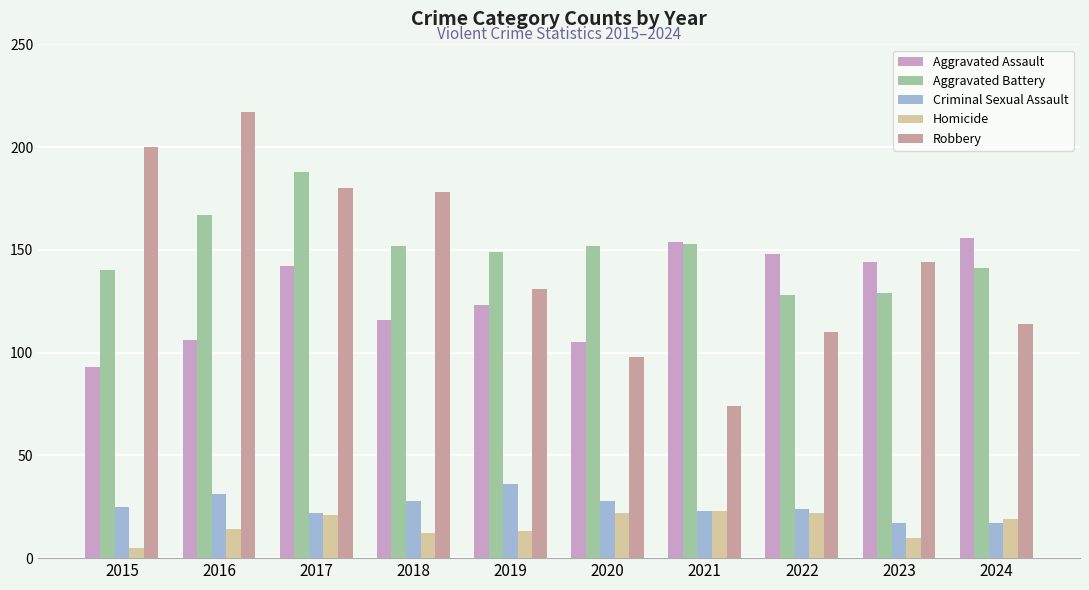

What is the greatest value displayed?

217